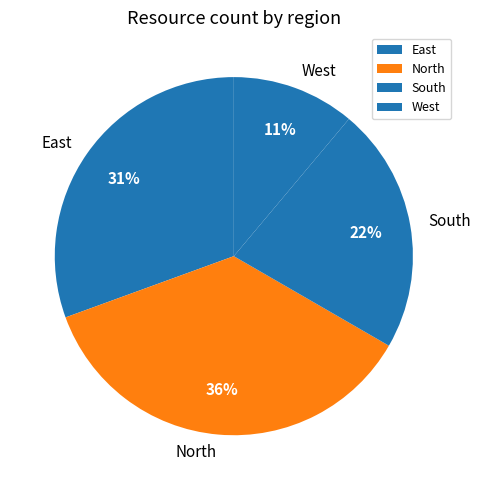

Count the number of slices in the pie.

4